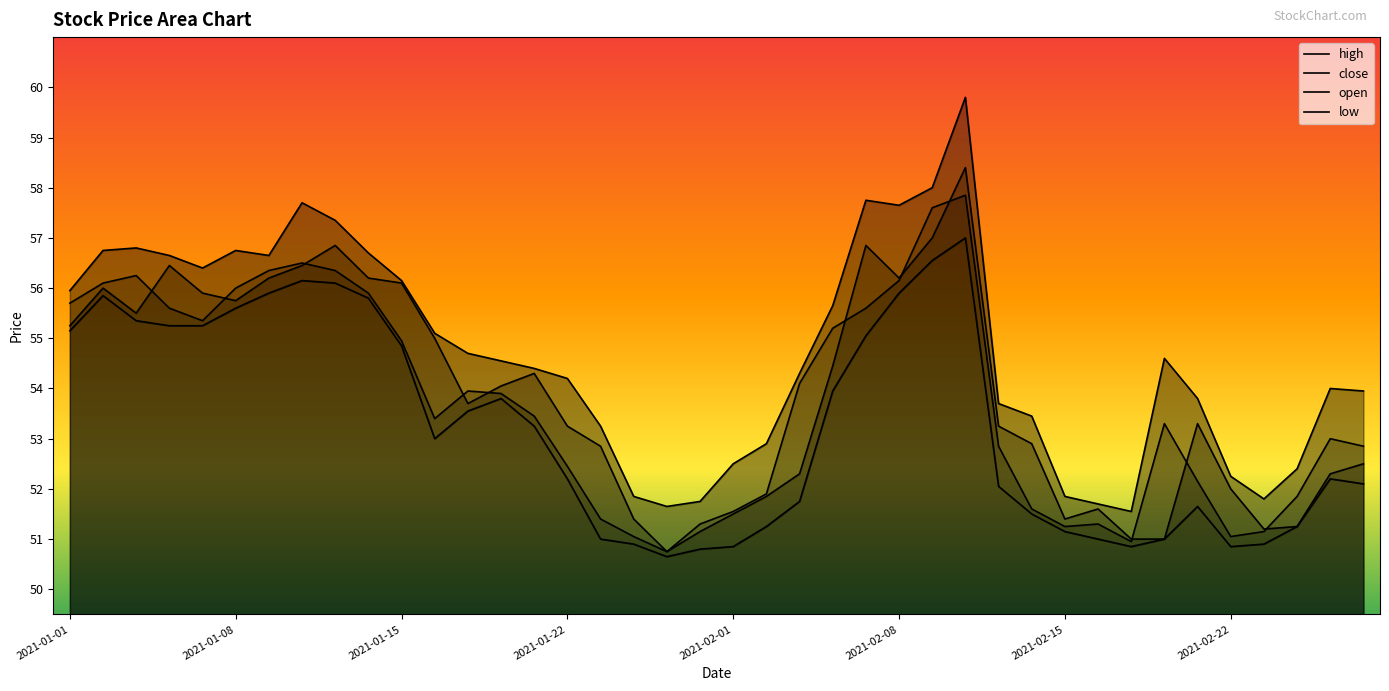

List the series in order of their peak value, lowest first.

low, close, open, high